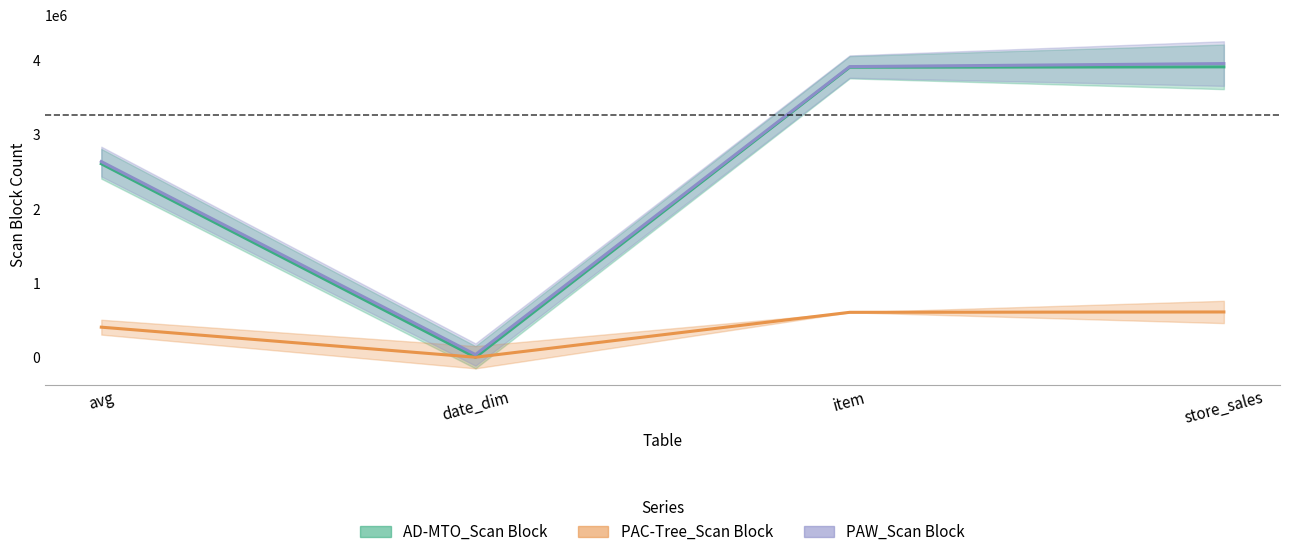

What is the minimum value for AD-MTO_Scan Block?

4833.0